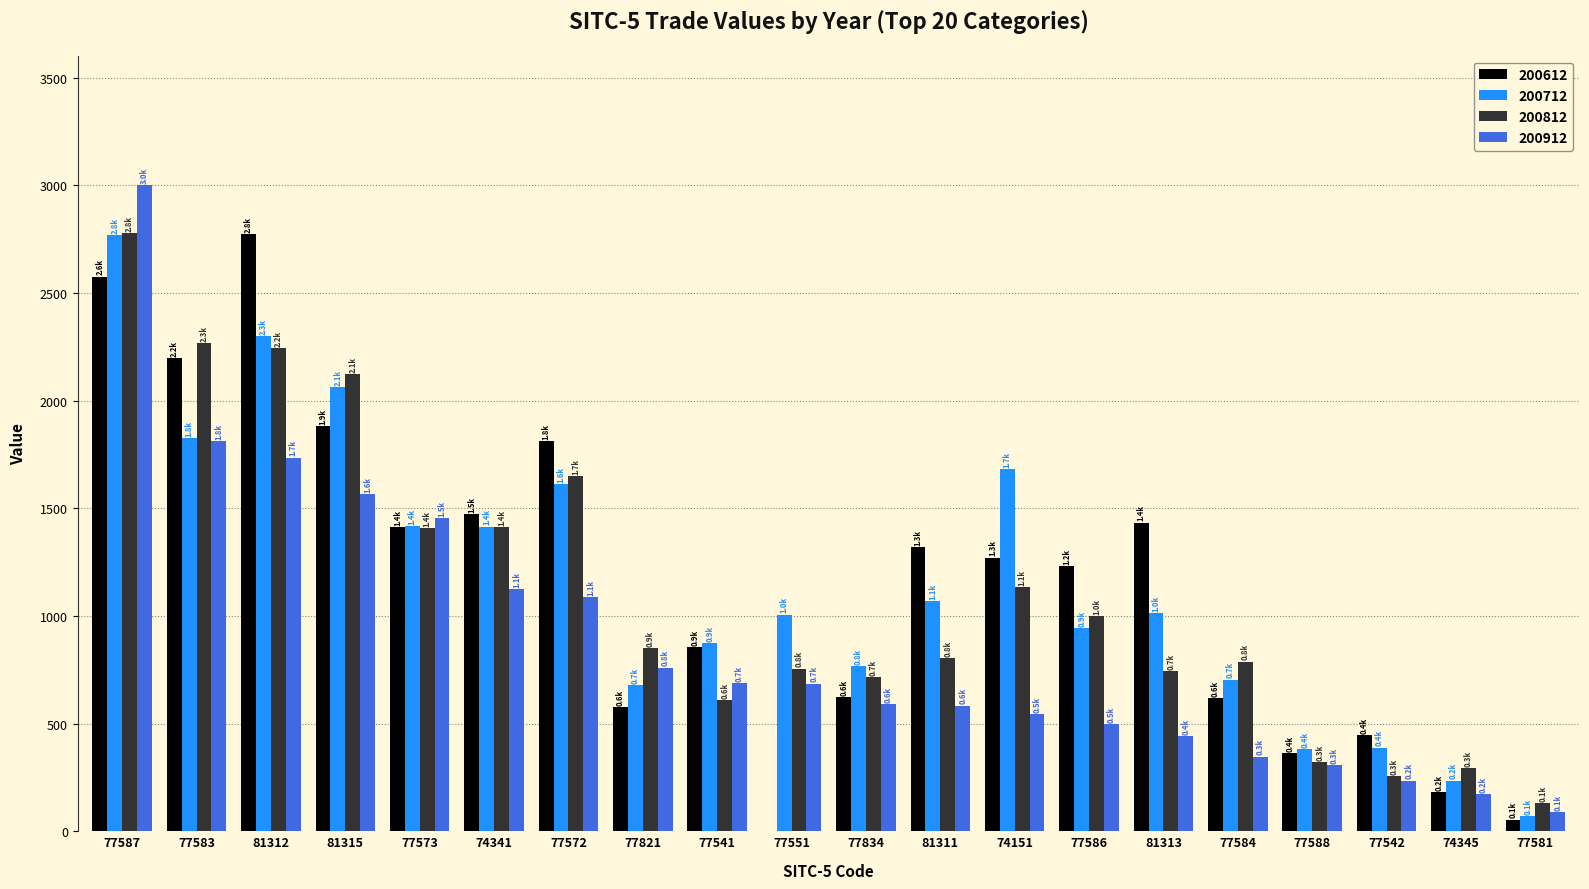

What is the difference between the 200712 values at 77542 and 77581?

316.6